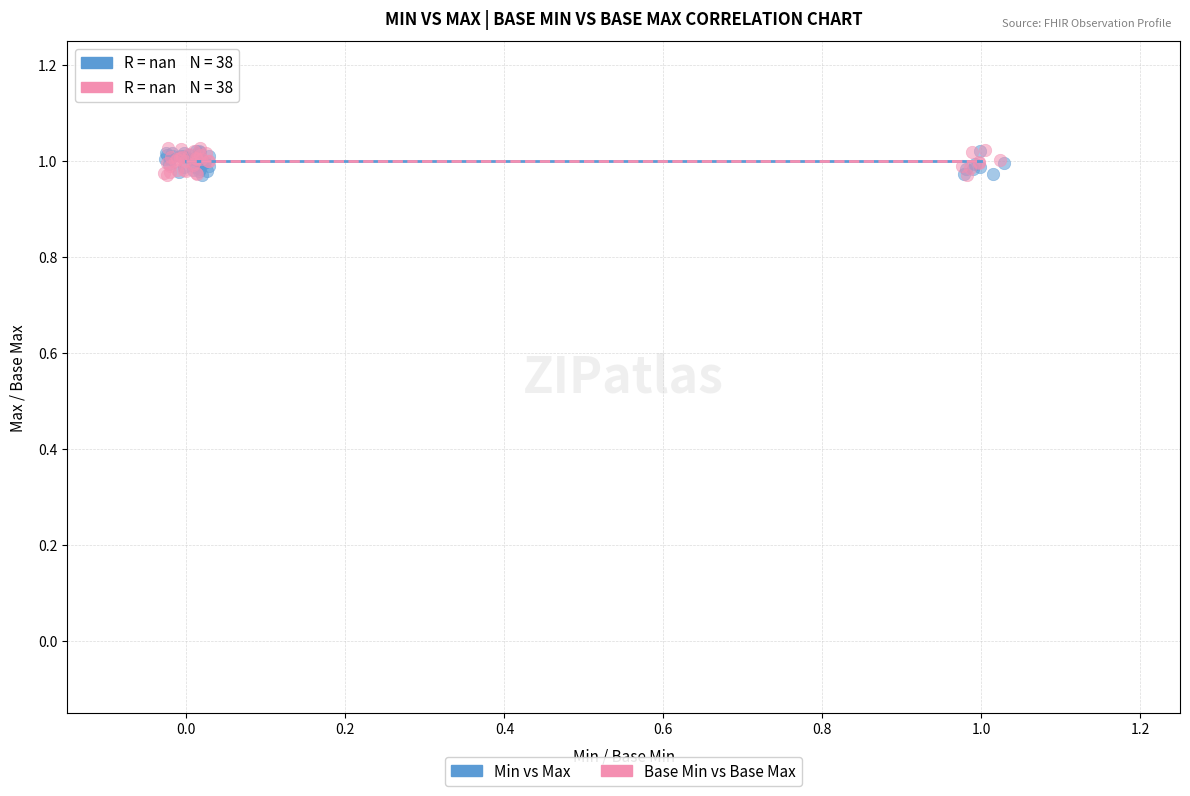

Which series has the largest Y range (max minus min)?

Base Min vs Base Max